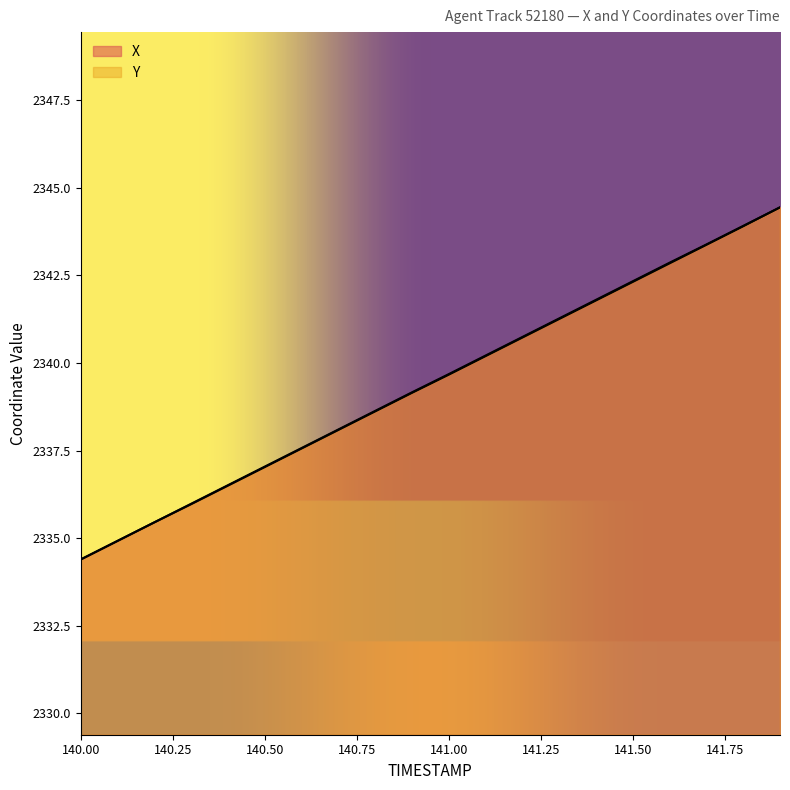

True or false: Y and X intersect in this chart.

False